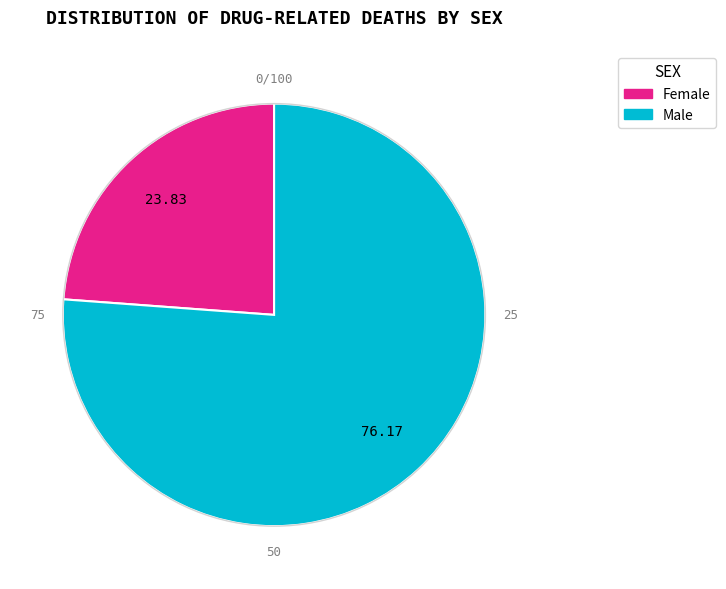

Rank the categories by value from highest to lowest.

Male, Female